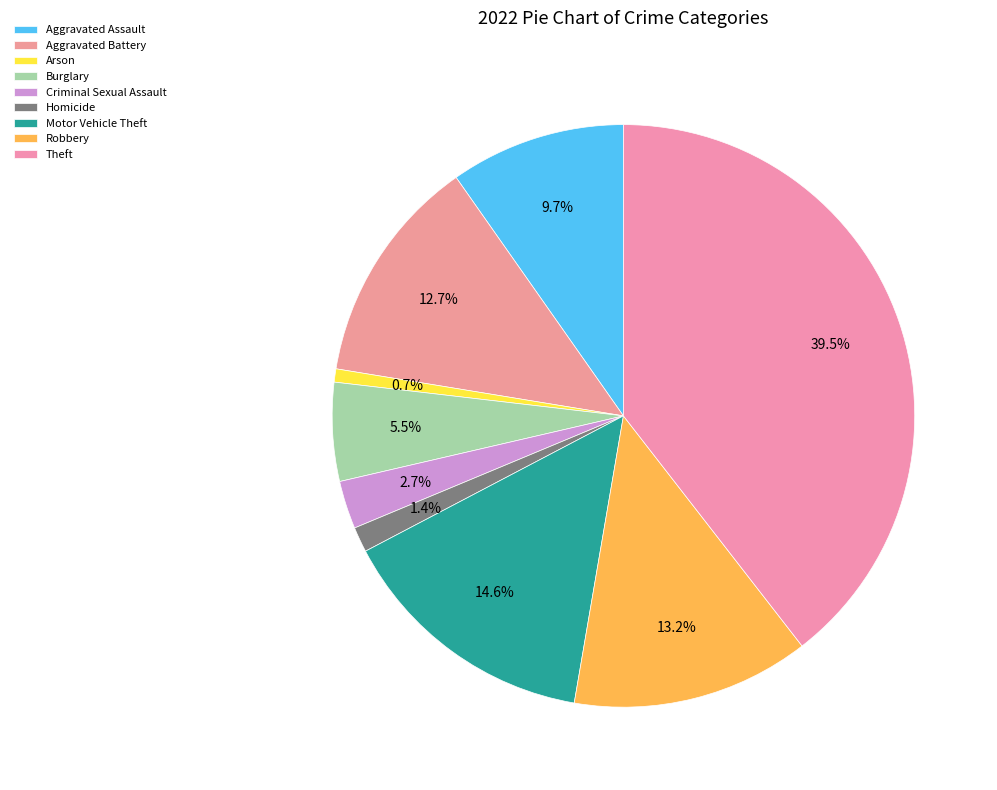

Count the number of slices in the pie.

9